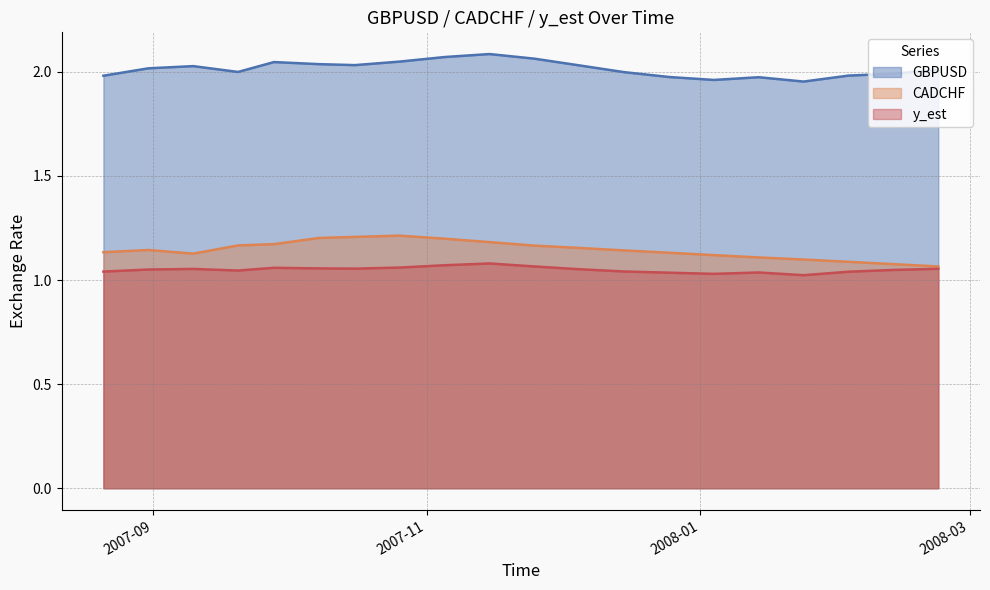

Which has a higher value, 2007-09-20 or 2008-02-03?

2007-09-20